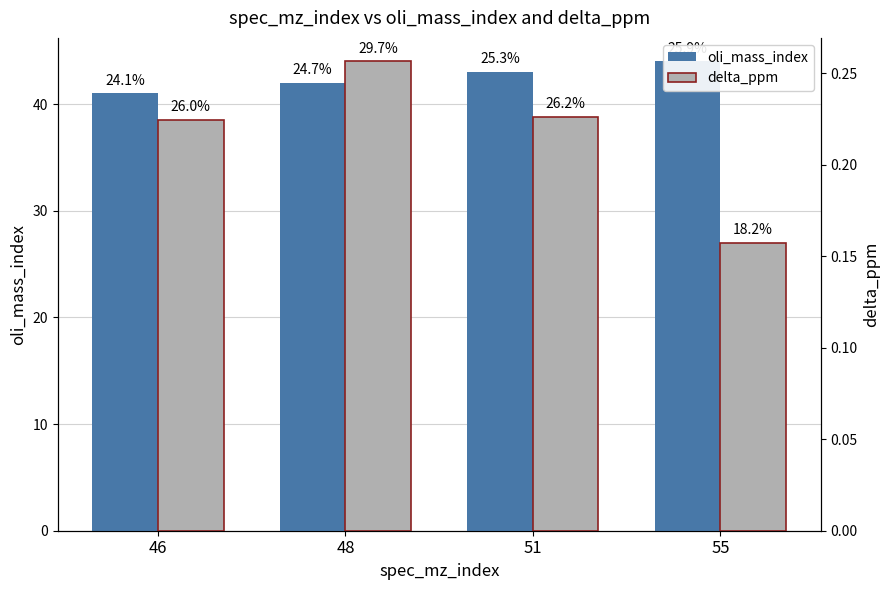

Reading left to right, extract all data points from this chart.

oli_mass_index: 46=41.0	48=42.0	51=43.0	55=44.0
delta_ppm: 46=0.2	48=0.3	51=0.2	55=0.2